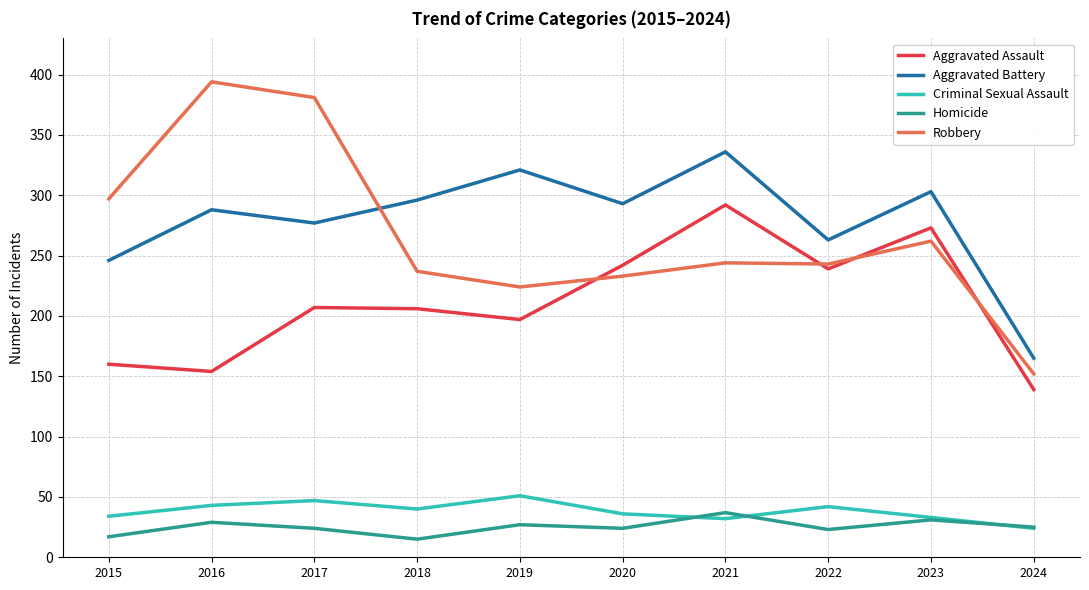

True or false: Homicide and Robbery intersect in this chart.

False